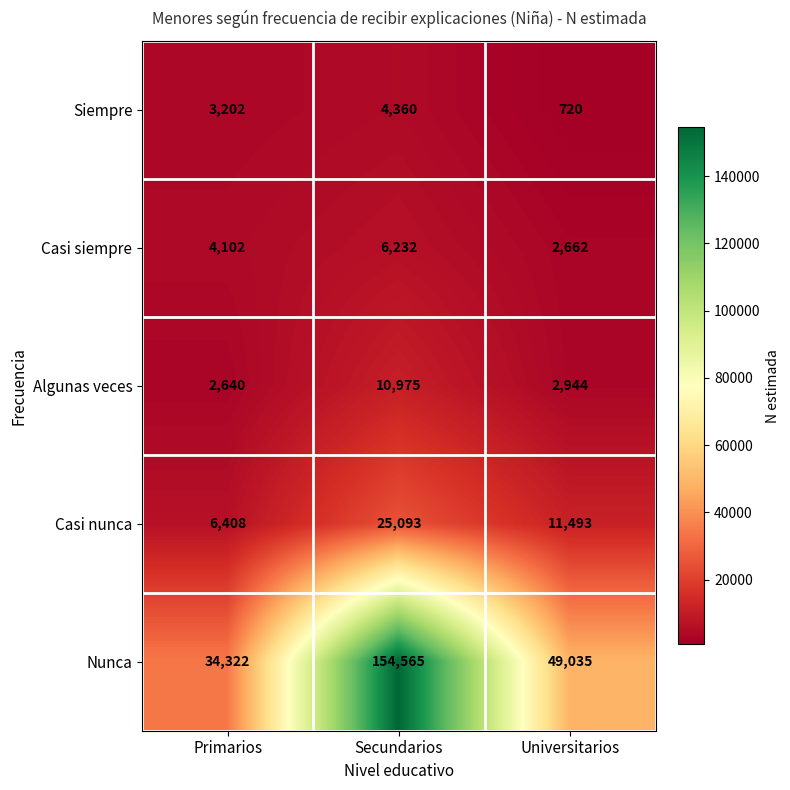

How many values in the Nunca series are below 49035?

1